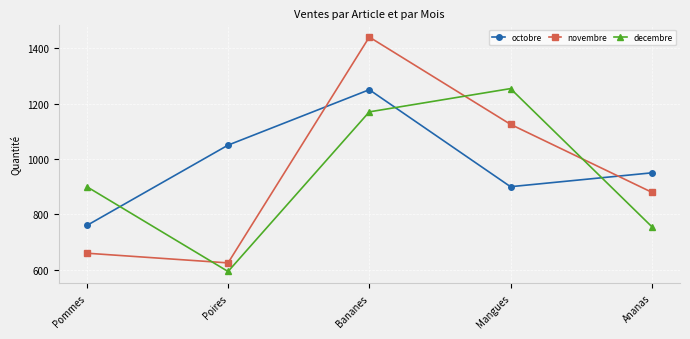

Is this an area chart (filled region under the line)?

No